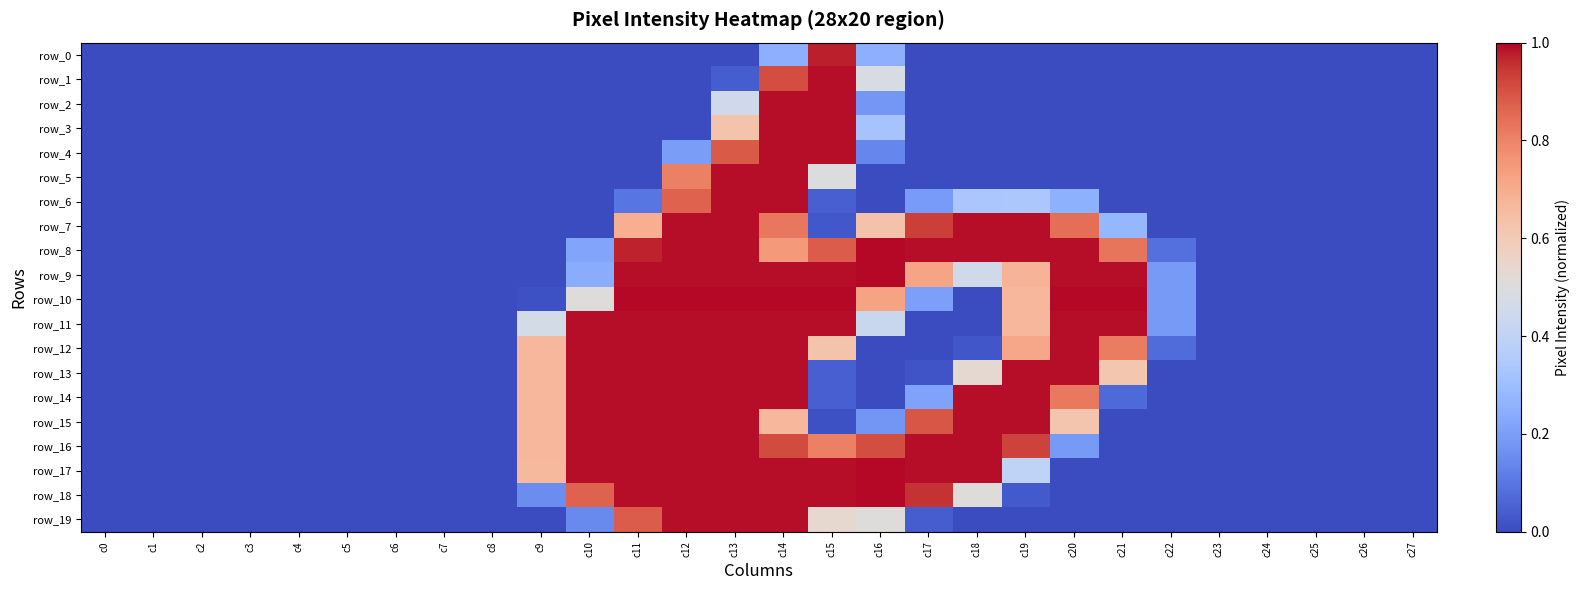

How many values in row_4 are above zero?

5